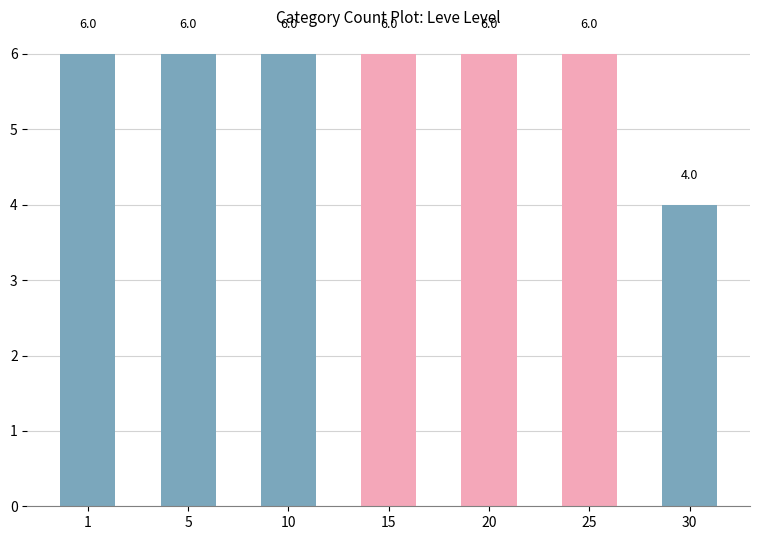

What is the sum of the values at 5 and 25?

12